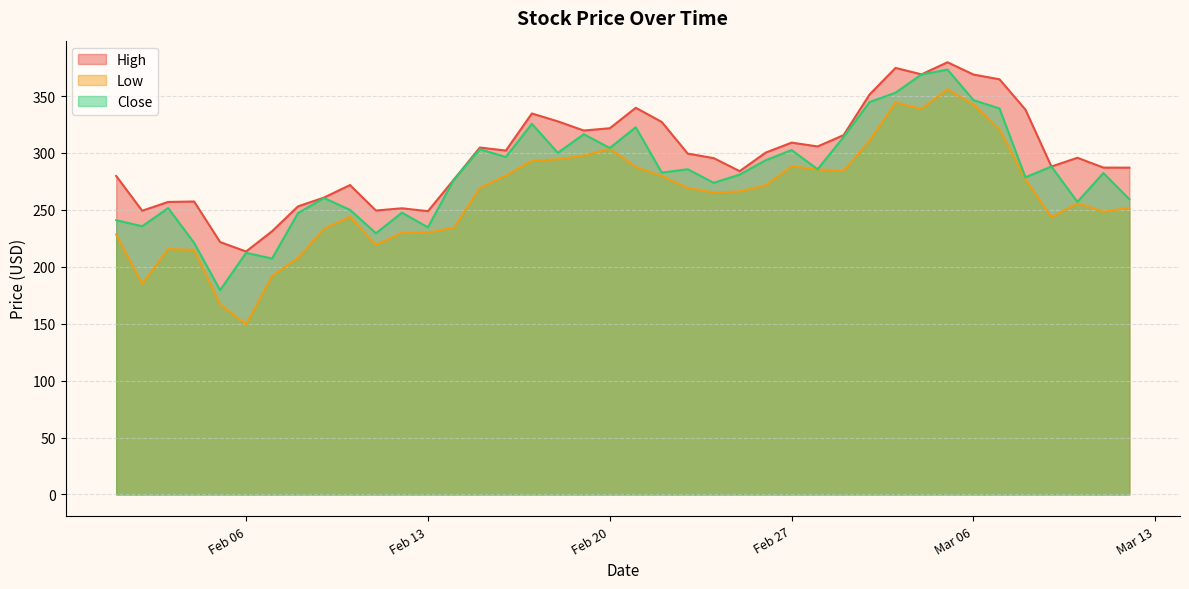

At how many categories does at least one series exceed 332?

9